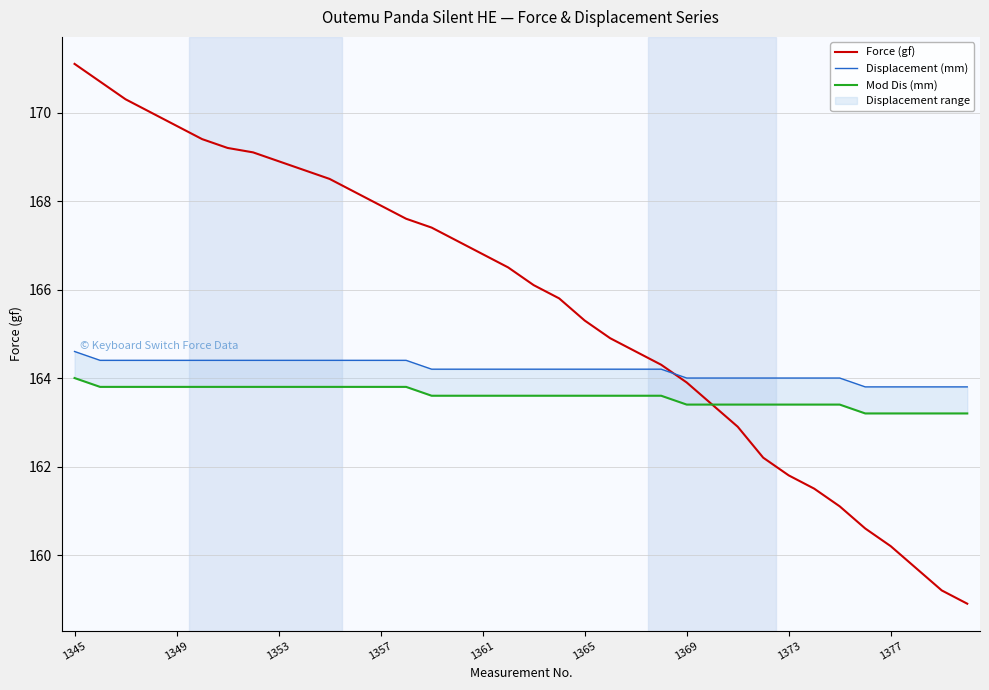

True or false: Force (gf) has a value of 161.5 at 29.

True